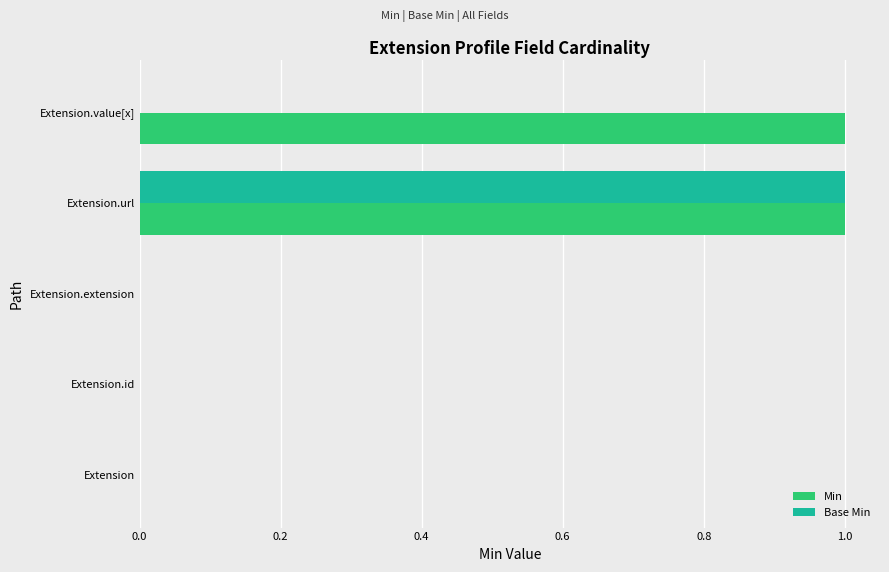

At which category is the sum across all series the highest?

Extension.url